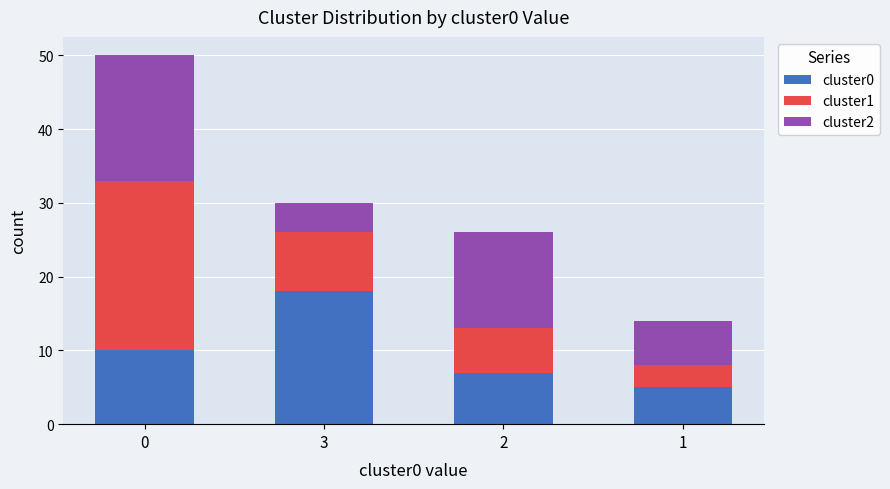

The value of cluster0 at 1 is 5. True or false?

True